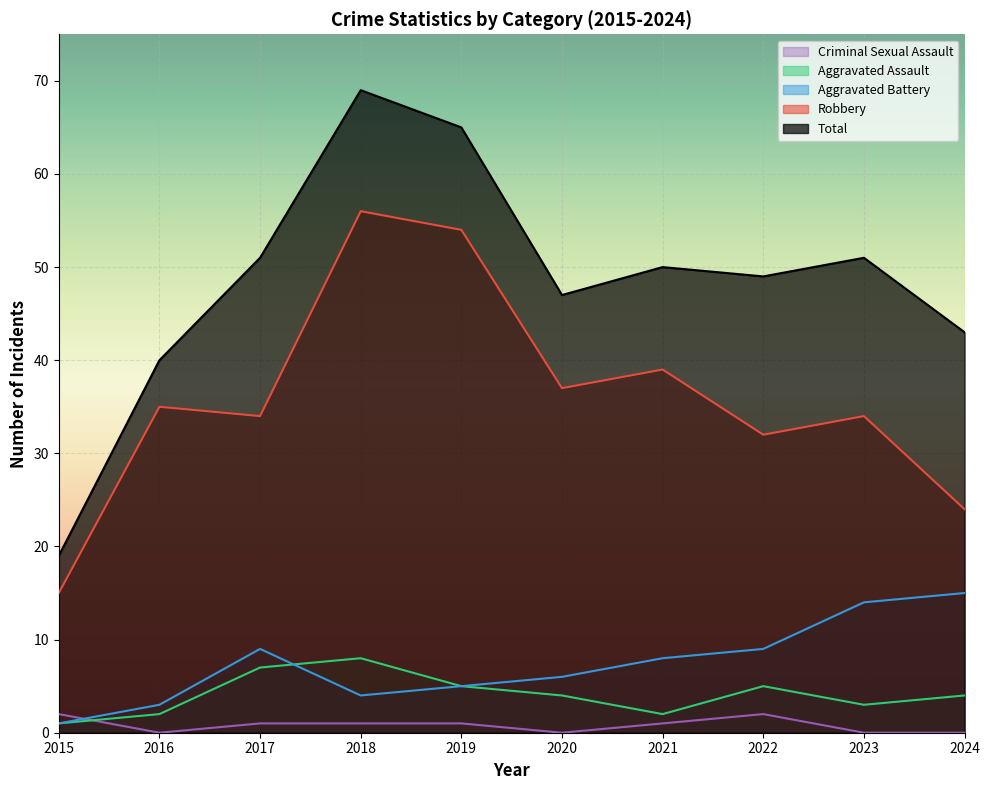

Rank the series by their maximum value, from highest to lowest.

Total, Robbery, Aggravated Battery, Aggravated Assault, Criminal Sexual Assault